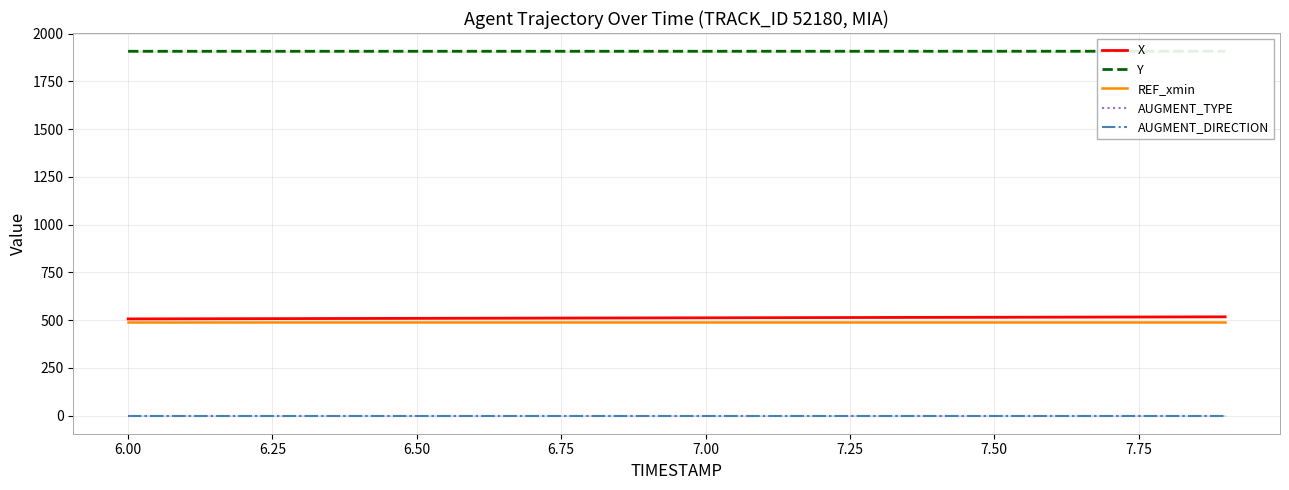

True or false: AUGMENT_DIRECTION and REF_xmin cross at least once.

False